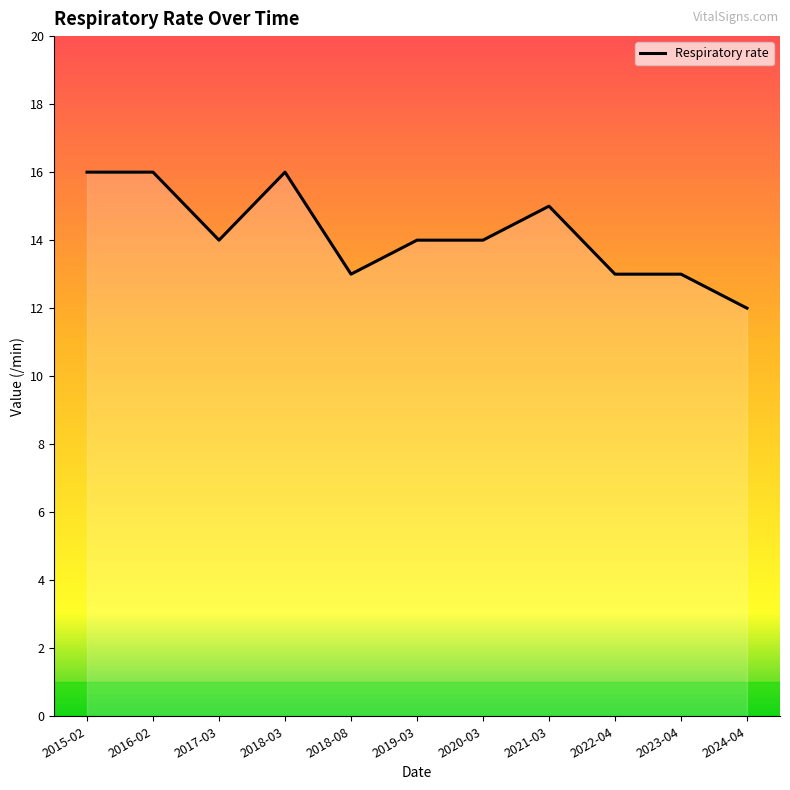

What position from the right is 2021-03?

4